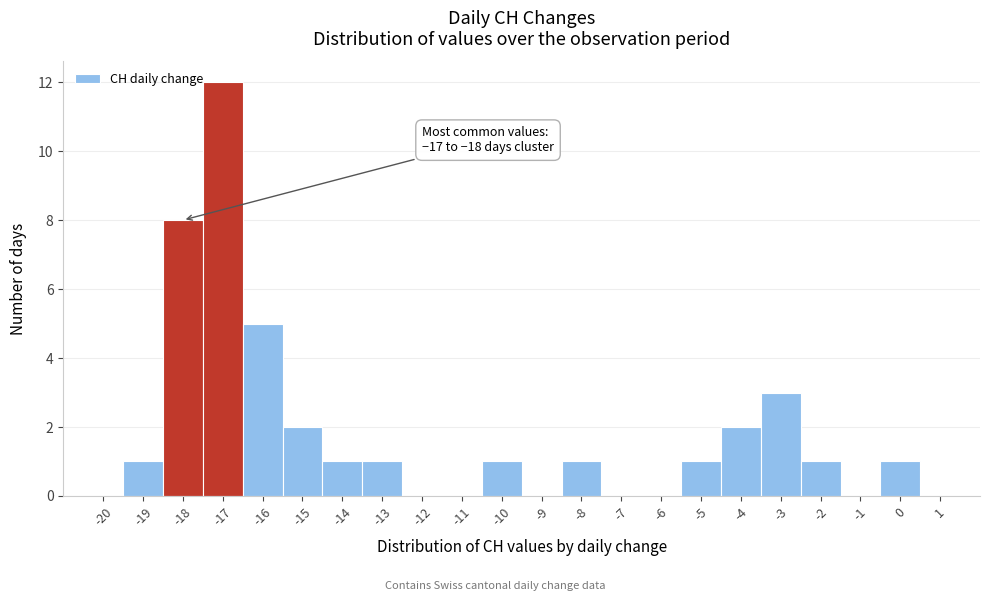

Which range on the x-axis has the tallest bar?

-17.5 to -16.5